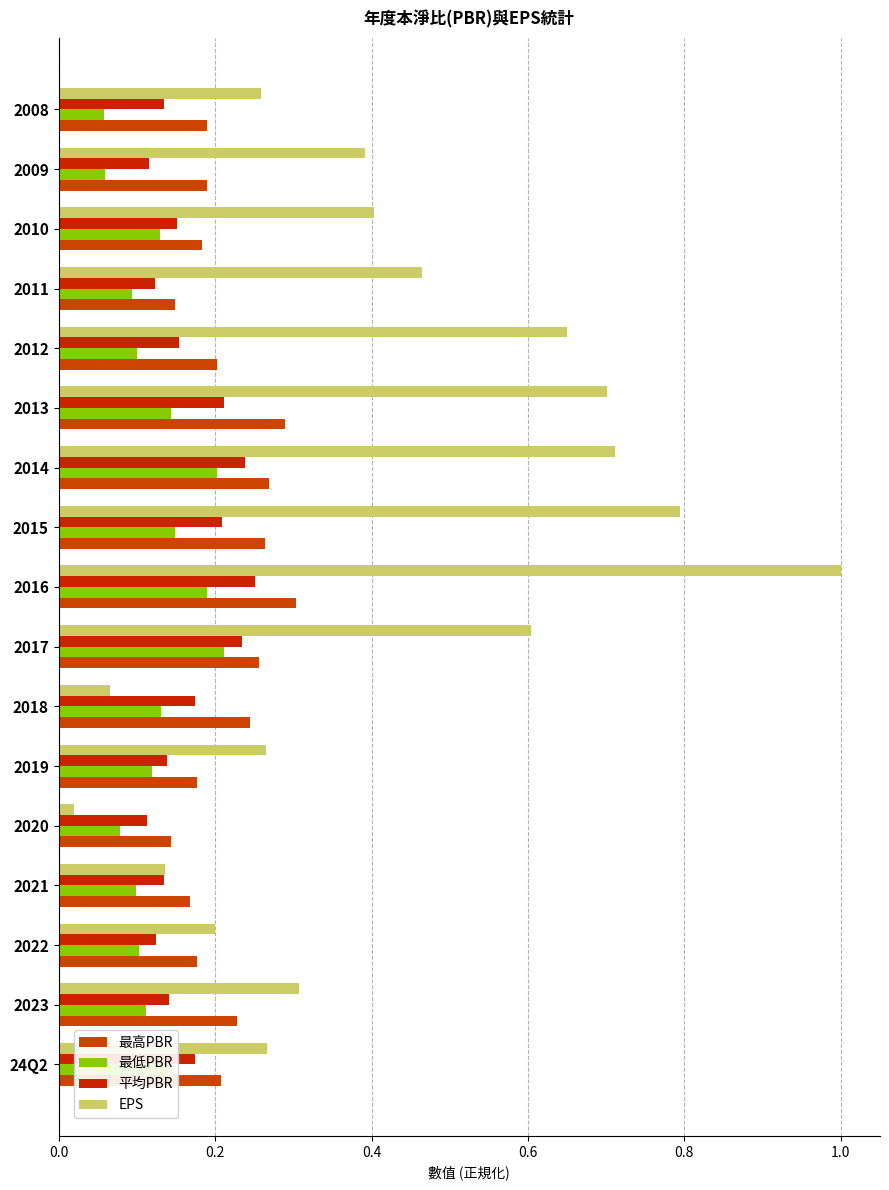

At how many categories does at least one series exceed 0?

17